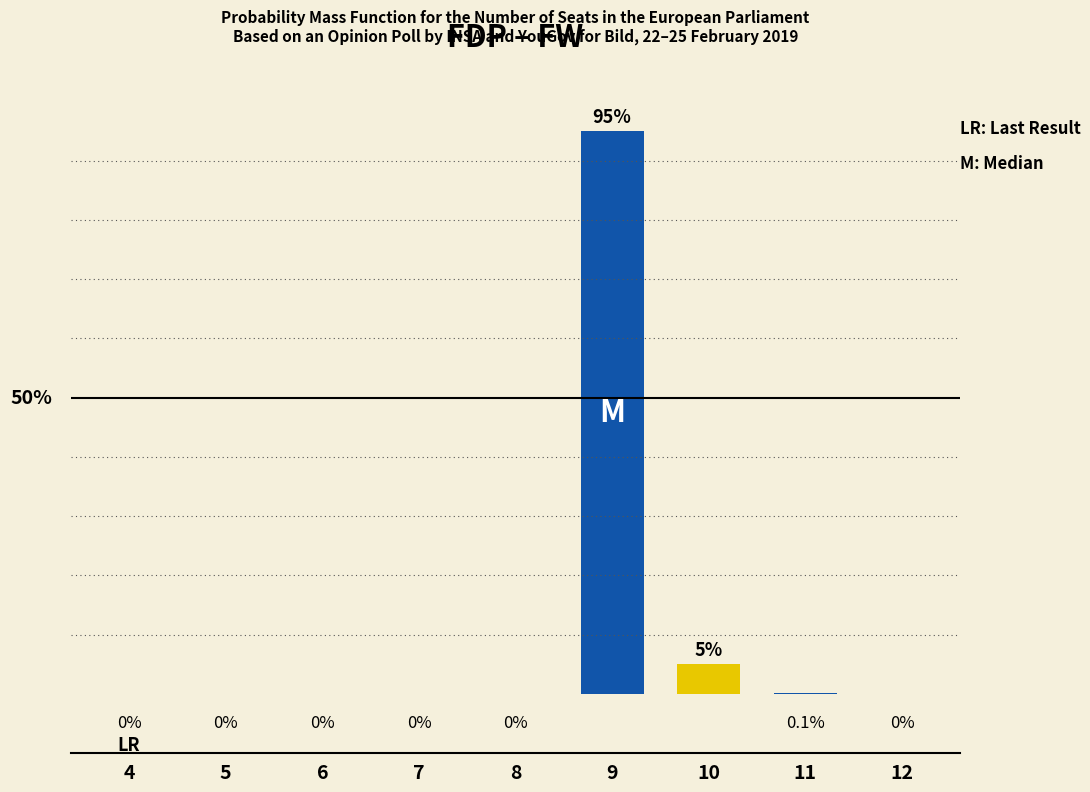

Are the bars horizontal?

No